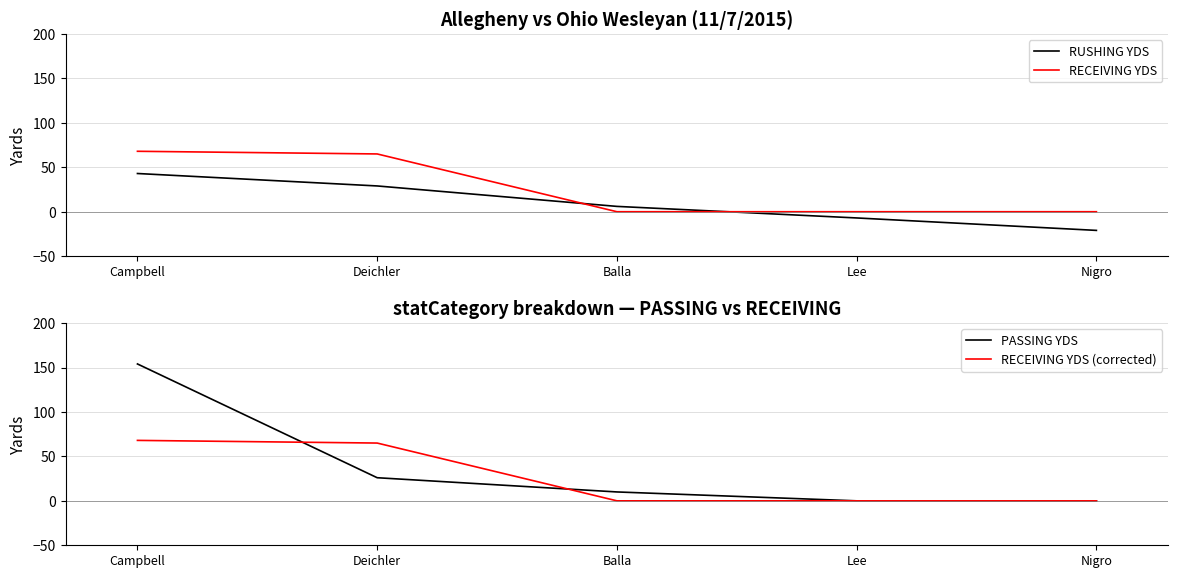

What is the difference between the maximum and second lowest values in the RECEIVING YDS series?

68